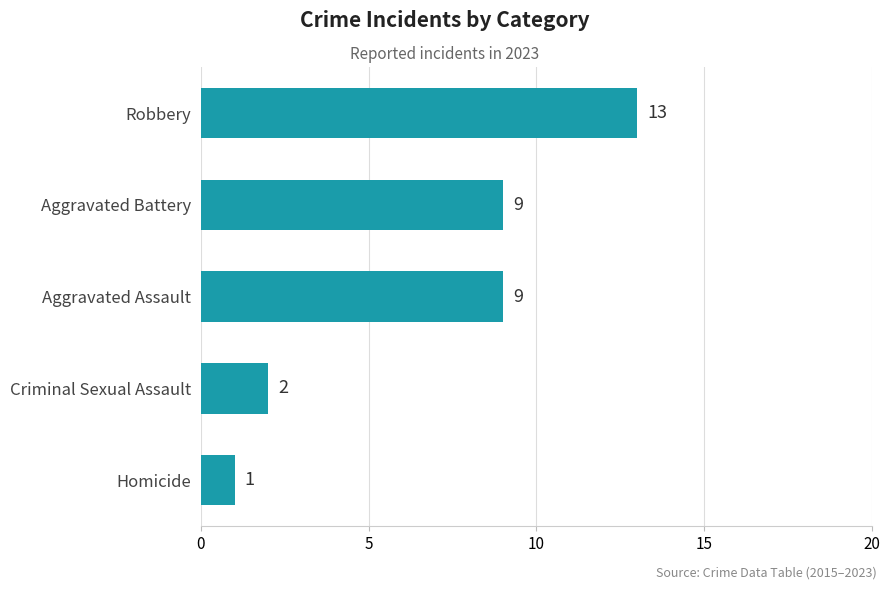

What is the label of the 4th bar from the top?

Criminal Sexual Assault